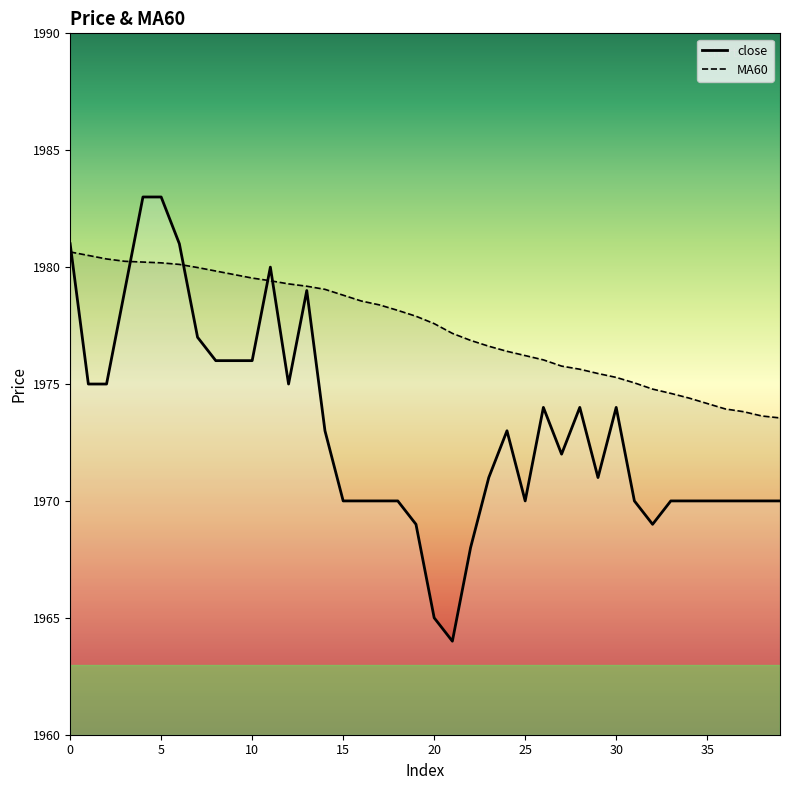

Where is close nearest to the value 1973?

14